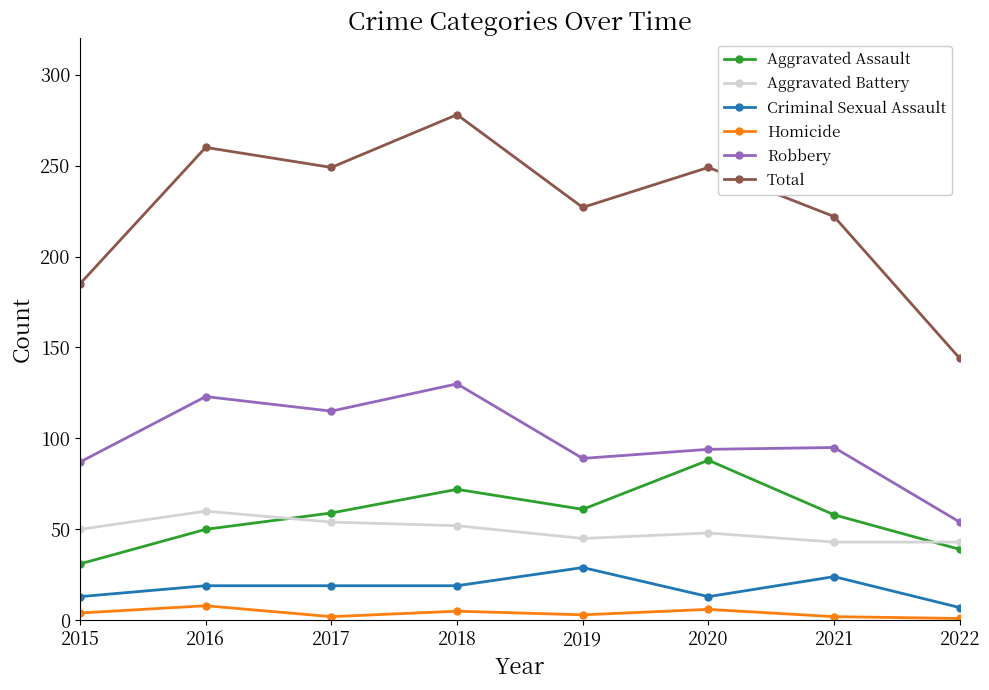

Rank the series at 2017 from lowest to highest value.

Homicide, Criminal Sexual Assault, Aggravated Battery, Aggravated Assault, Robbery, Total